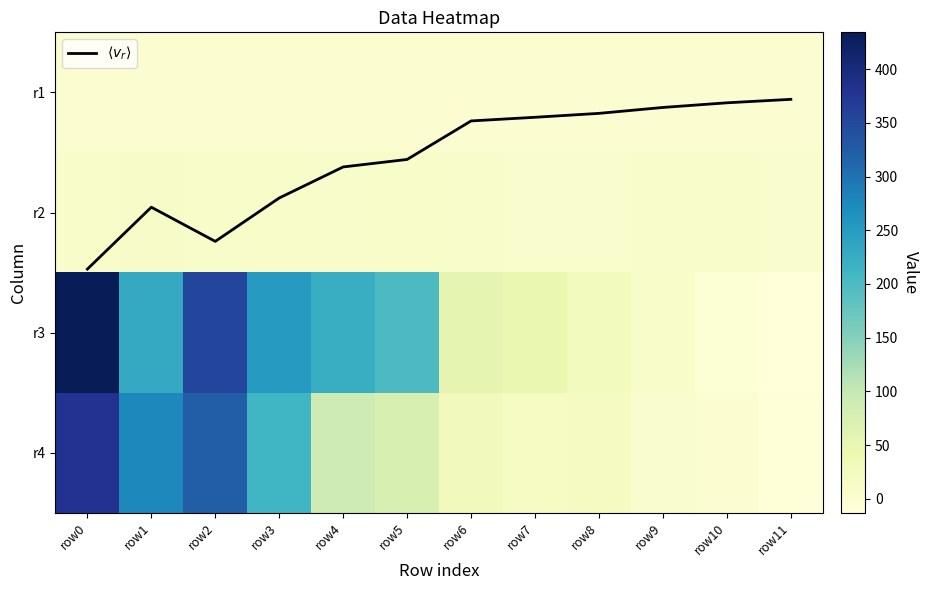

How many positive values does the r1 series have?

3